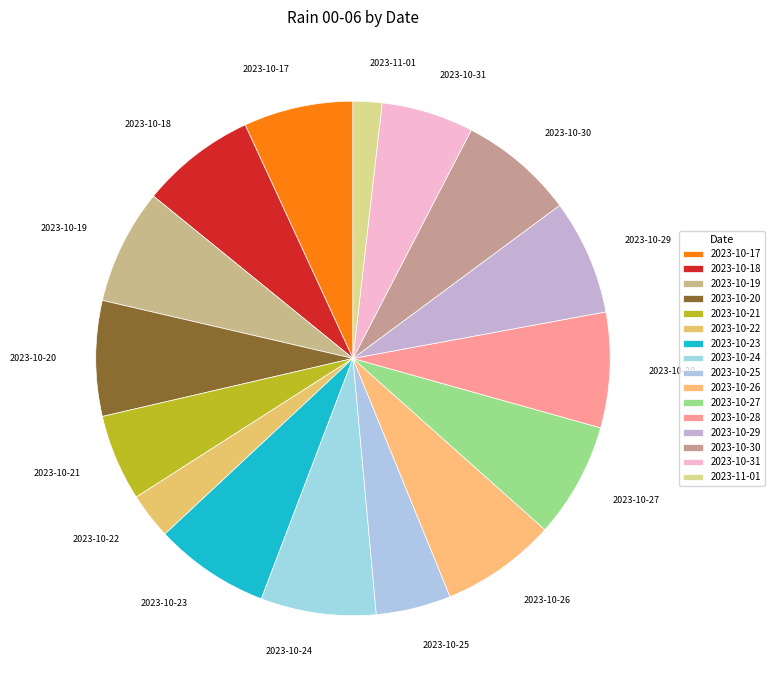

Is the sum of 2023-10-20 and 2023-10-30 greater than half?

No